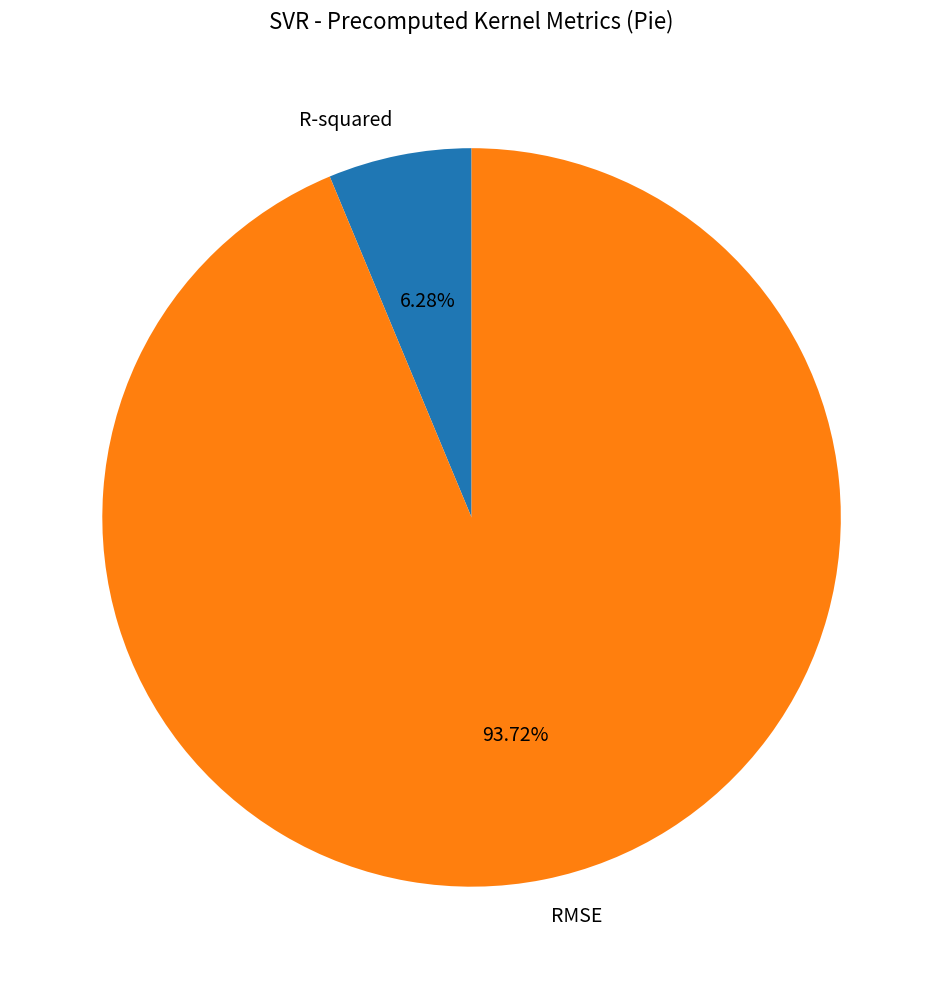

Combined, do RMSE and R-squared account for over 50%?

Yes